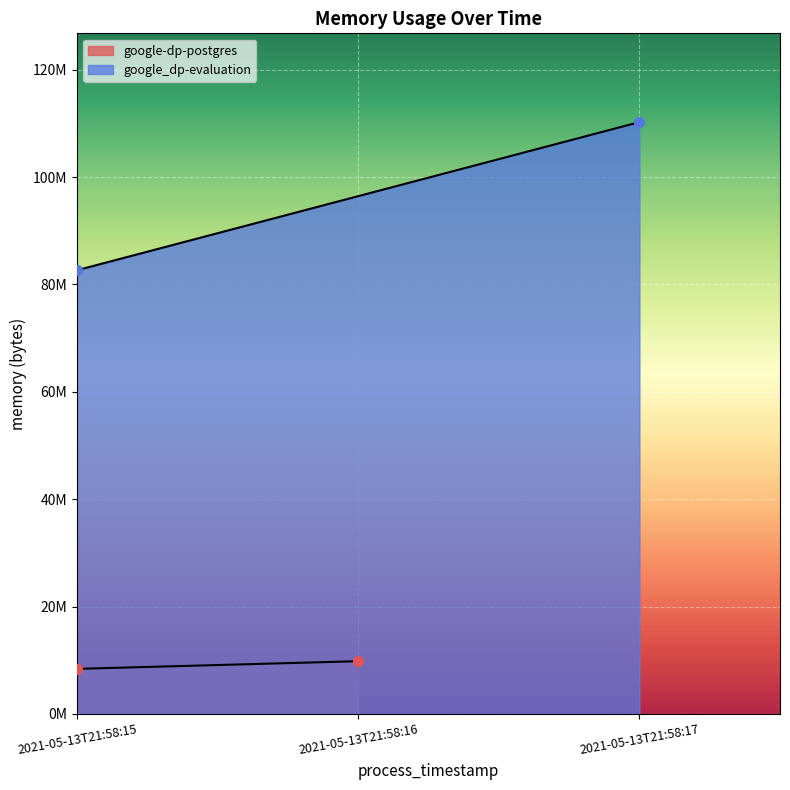

Which series has the largest total across all categories?

google_dp-evaluation